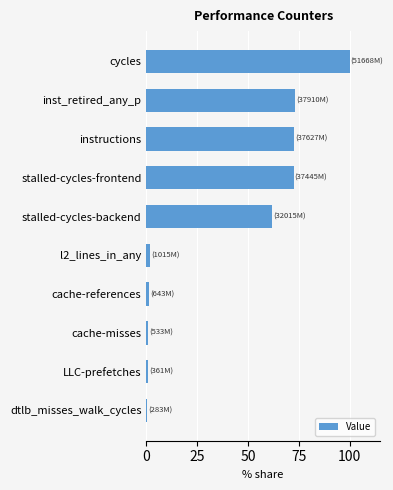

What is the average value?

38.6